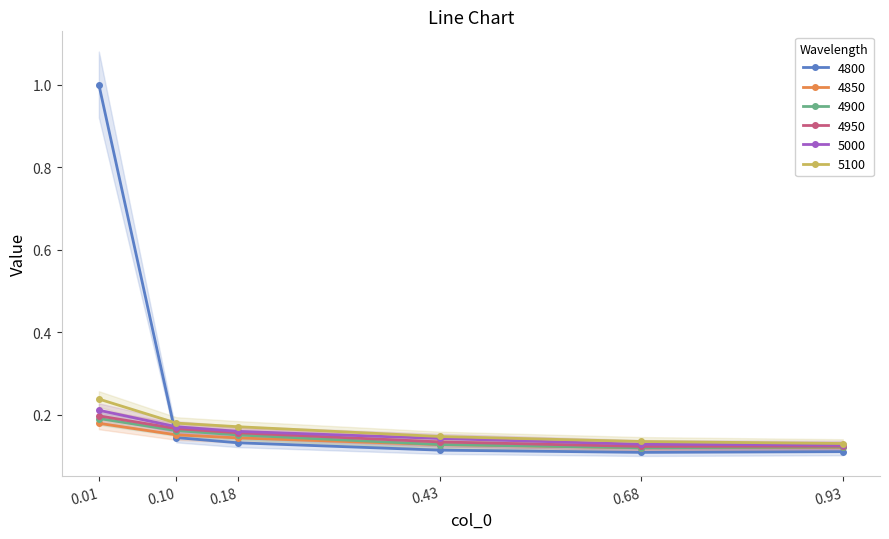

How many series are shown in this chart?

6